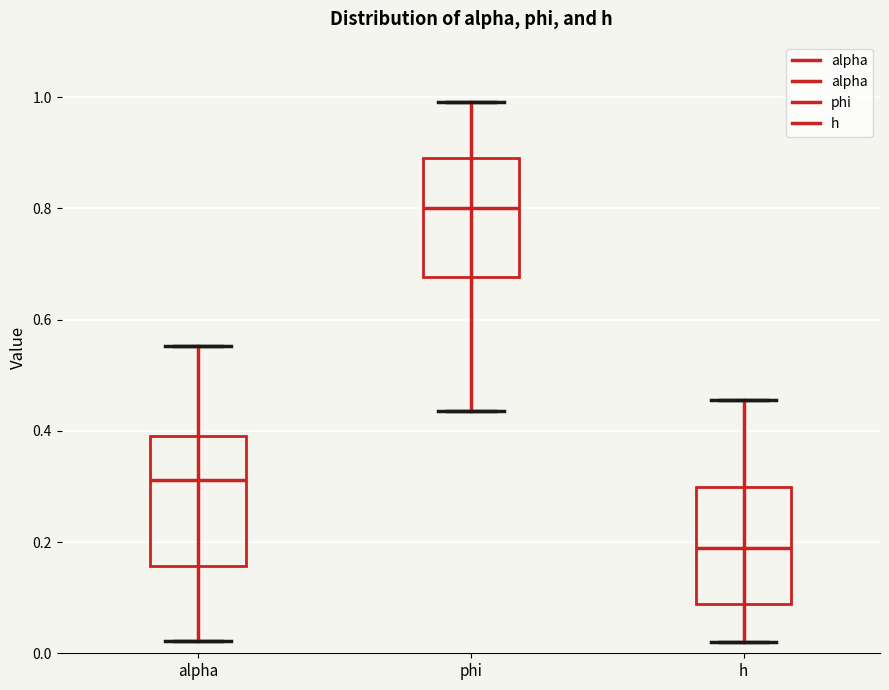

Which box is the tallest, from its lower edge to its upper edge?

alpha